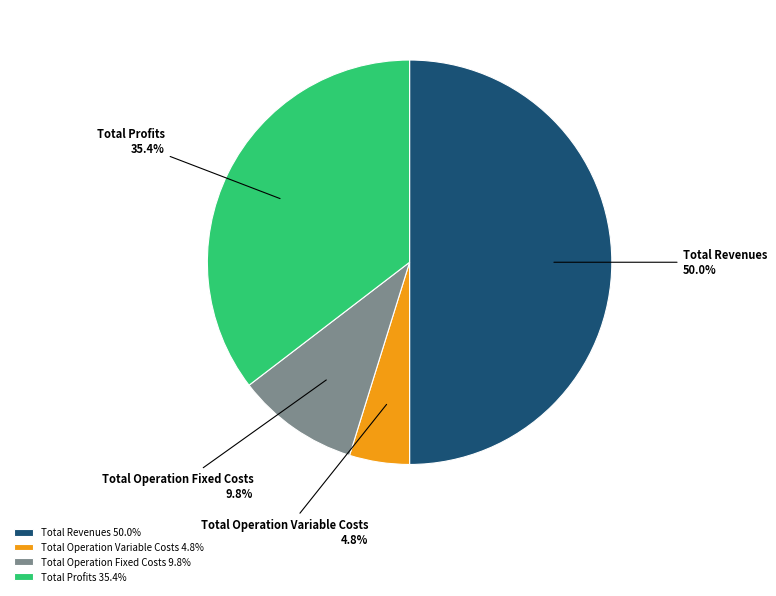

To the nearest percent, what is the difference between the largest and smallest slice percentages?

45%